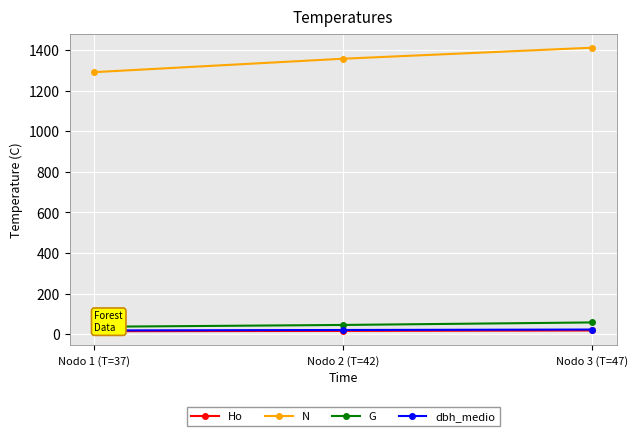

True or false: dbh_medio has a value of 22.3 at Nodo 3 (T=47).

True